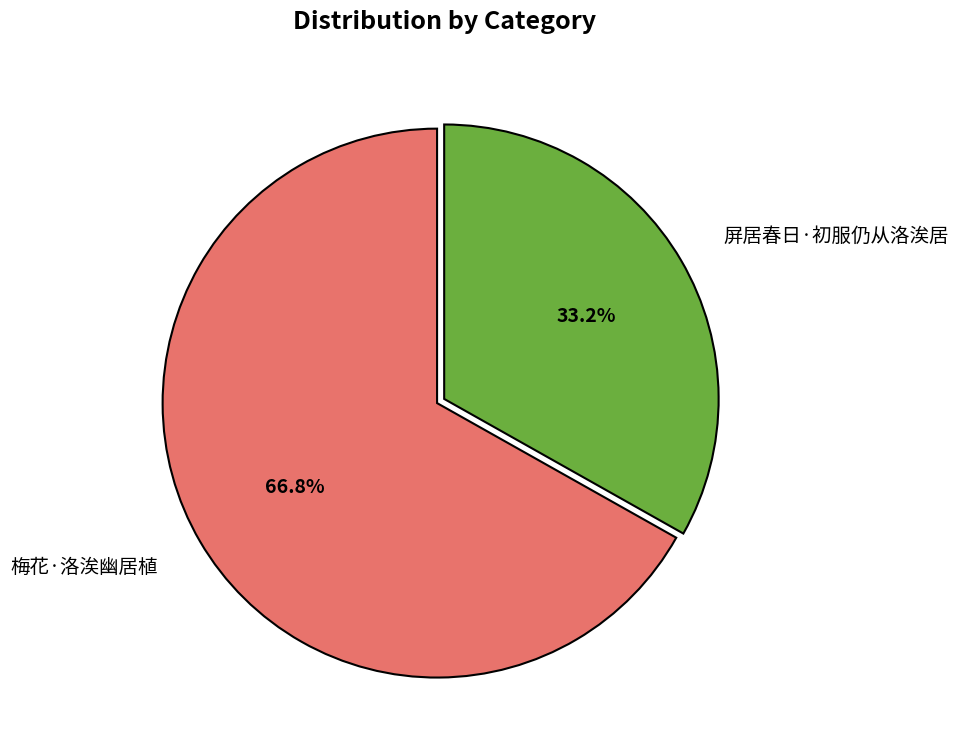

What percentage do 梅花·洛涘幽居植 and 屏居春日·初服仍从洛涘居 together represent?

100.0%